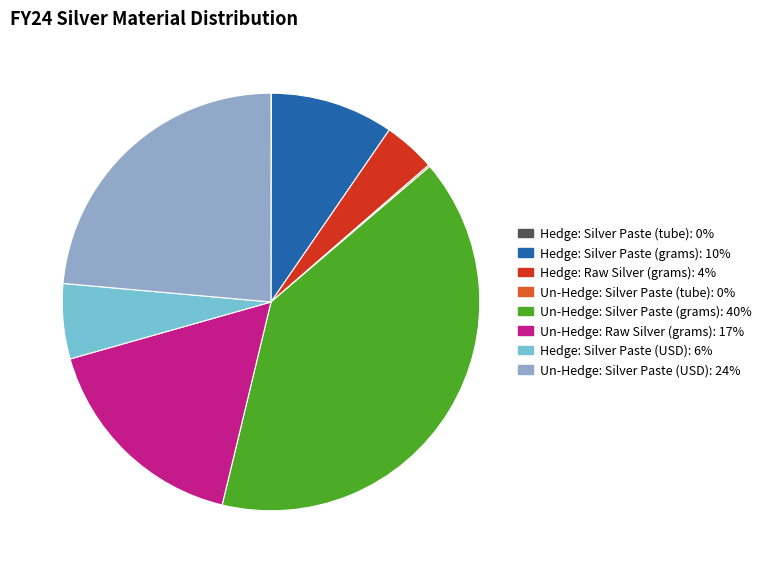

Which slice is the largest?

Un-Hedge: Silver Paste (grams)